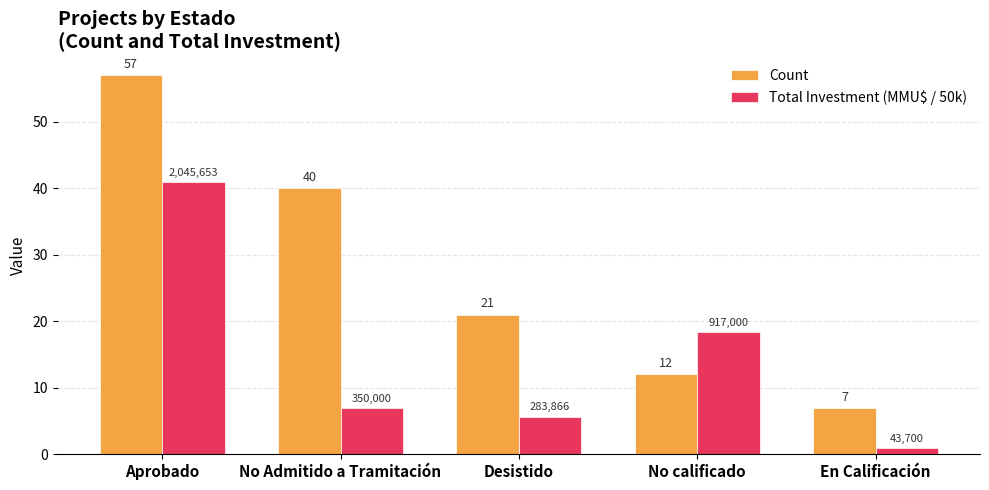

How many groups of bars are there?

5